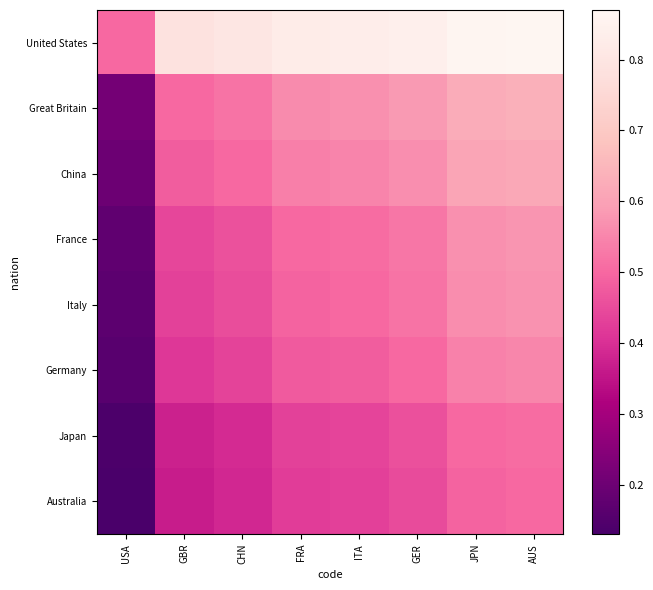

Reading right to left, what are all the values shown in this chart?

United States: AUS=0.9	JPN=0.9	GER=0.8	ITA=0.8	FRA=0.8	CHN=0.8	GBR=0.8	USA=0.5
Great Britain: AUS=0.6	JPN=0.6	GER=0.6	ITA=0.6	FRA=0.6	CHN=0.5	GBR=0.5	USA=0.2
China: AUS=0.6	JPN=0.6	GER=0.6	ITA=0.5	FRA=0.5	CHN=0.5	GBR=0.5	USA=0.2
France: AUS=0.6	JPN=0.6	GER=0.5	ITA=0.5	FRA=0.5	CHN=0.5	GBR=0.4	USA=0.2
Italy: AUS=0.6	JPN=0.6	GER=0.5	ITA=0.5	FRA=0.5	CHN=0.5	GBR=0.4	USA=0.2
Germany: AUS=0.6	JPN=0.5	GER=0.5	ITA=0.5	FRA=0.5	CHN=0.4	GBR=0.4	USA=0.2
Japan: AUS=0.5	JPN=0.5	GER=0.5	ITA=0.4	FRA=0.4	CHN=0.4	GBR=0.4	USA=0.1
Australia: AUS=0.5	JPN=0.5	GER=0.4	ITA=0.4	FRA=0.4	CHN=0.4	GBR=0.4	USA=0.1